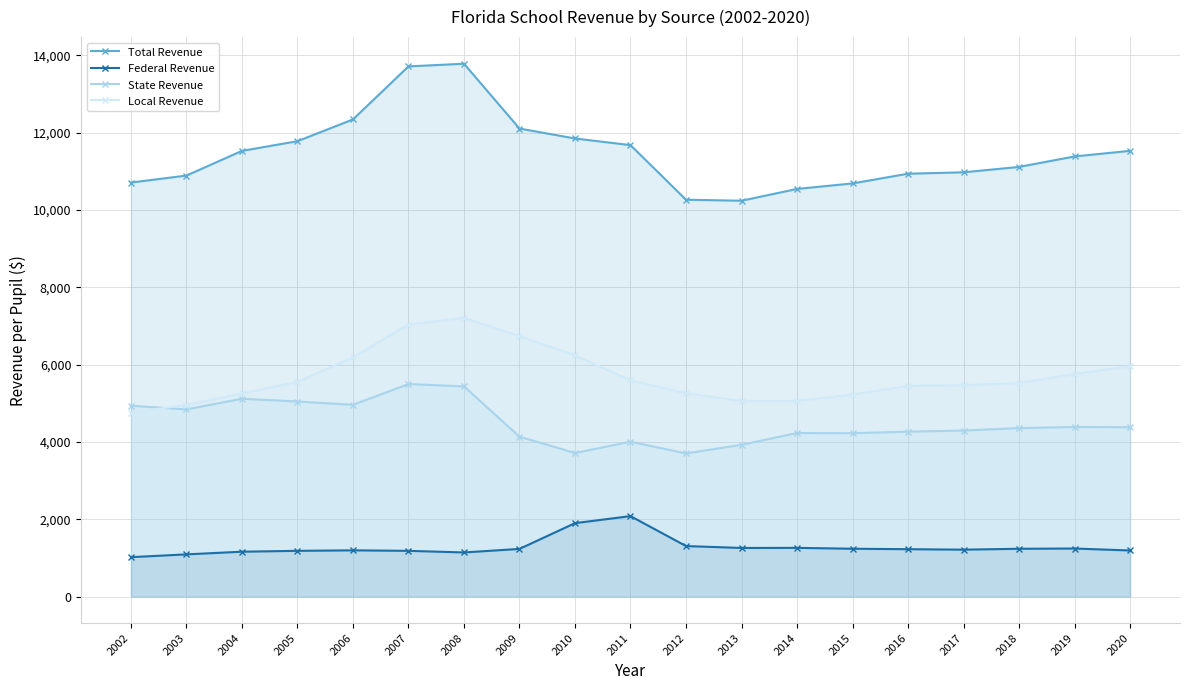

How many lines are shown in the chart?

4